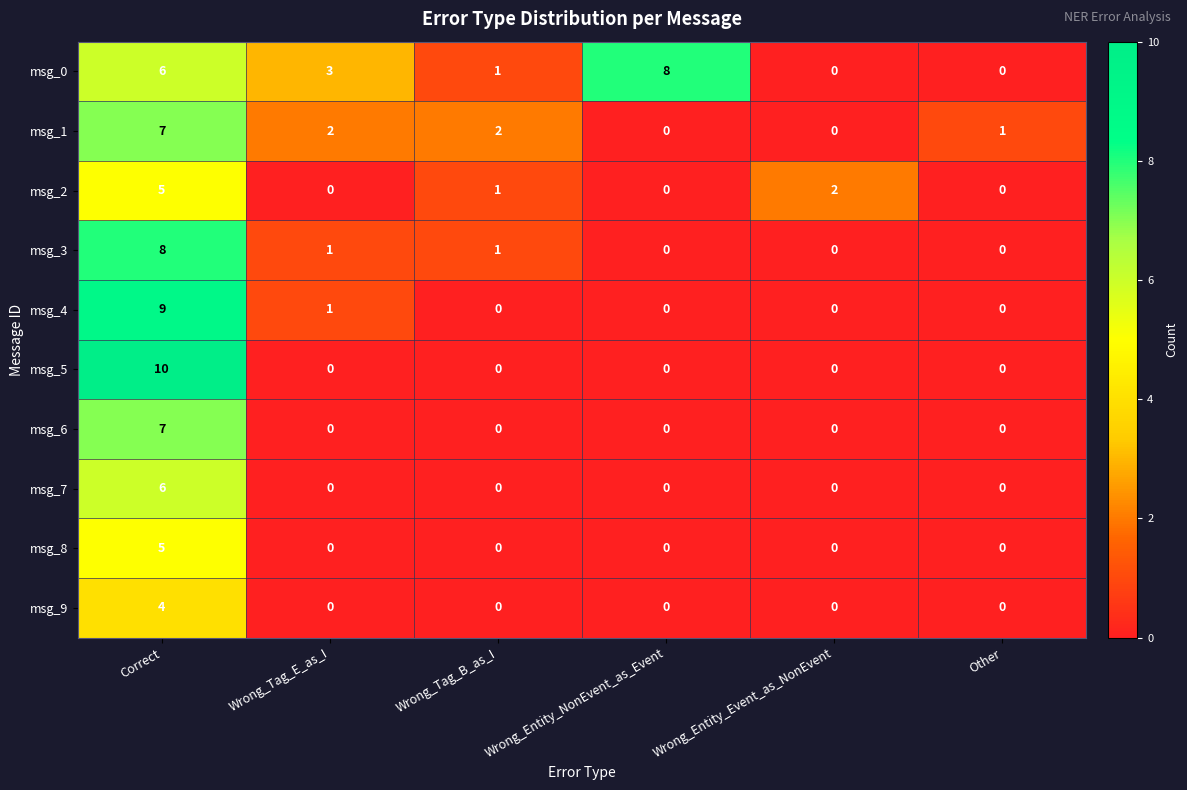

Is it true that msg_8 equals 0 at Wrong_Entity_NonEvent_as_Event?

True